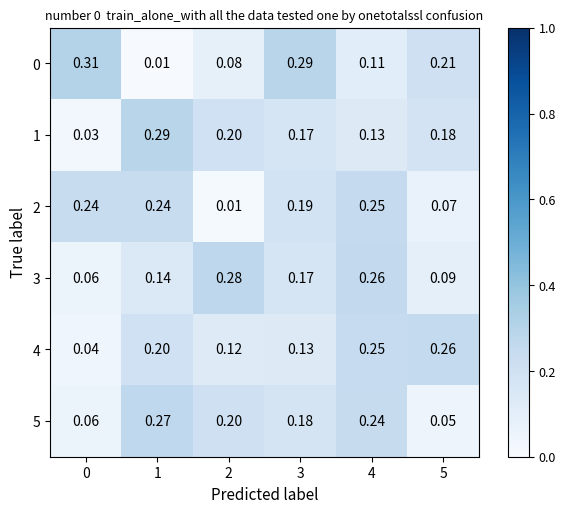

Is the value of 4 at 0 greater than the value of 5 at 3?

No